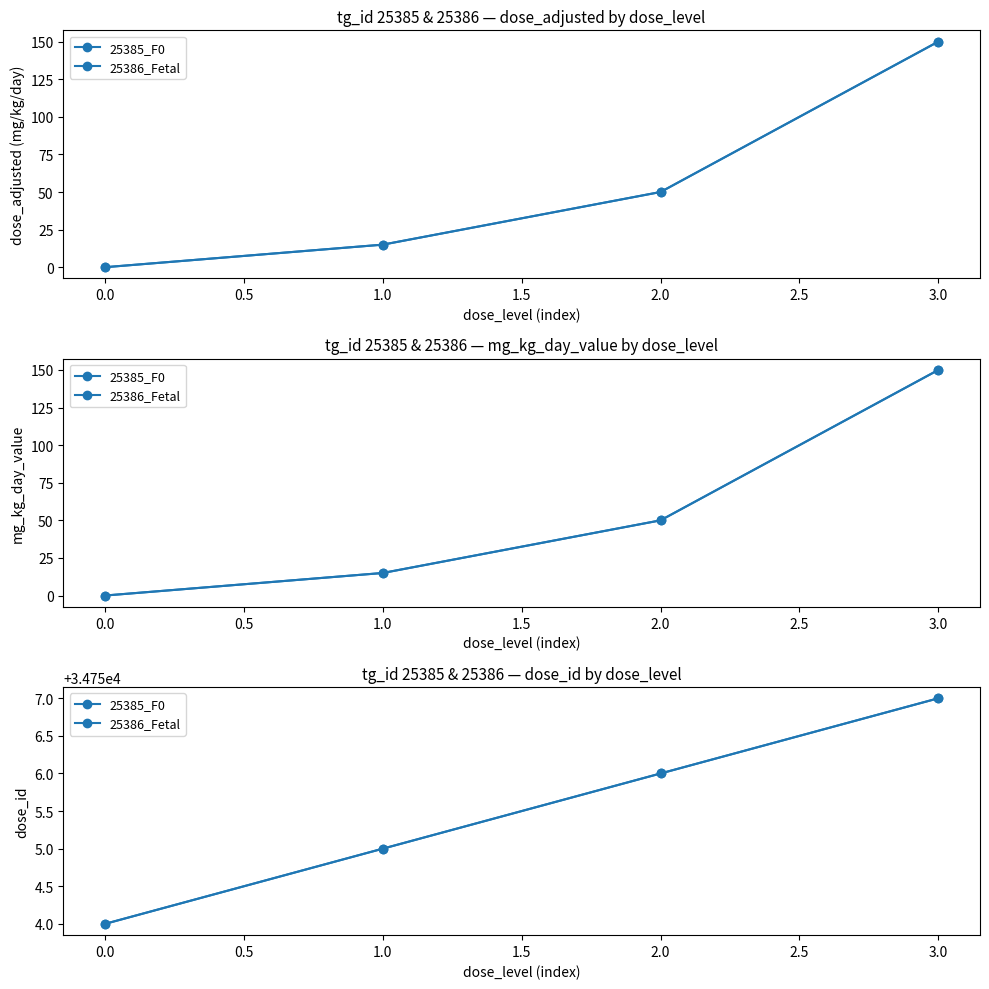

Rank the series at 3.0 from lowest to highest value.

25385_F0, 25386_Fetal